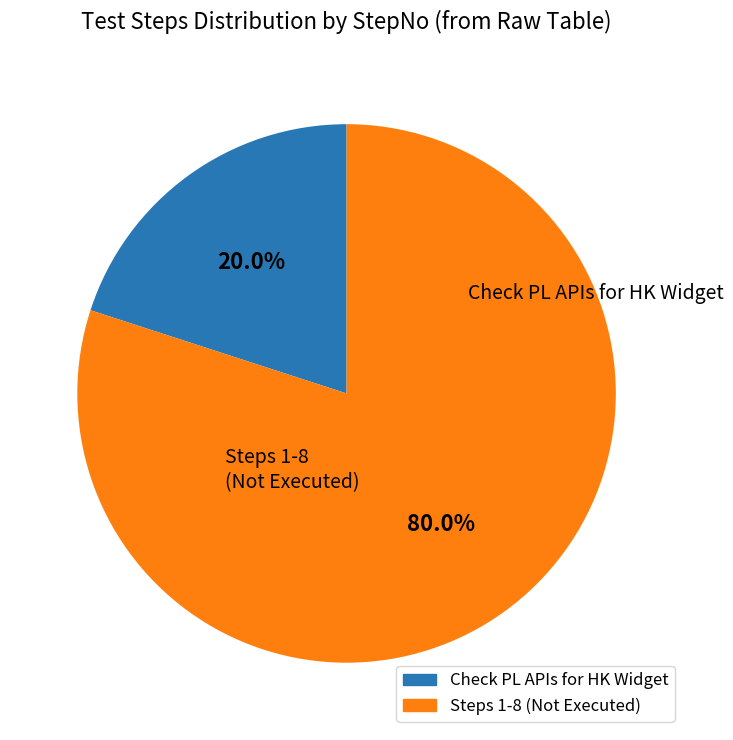

Is there any slice that represents more than half of the pie?

Yes